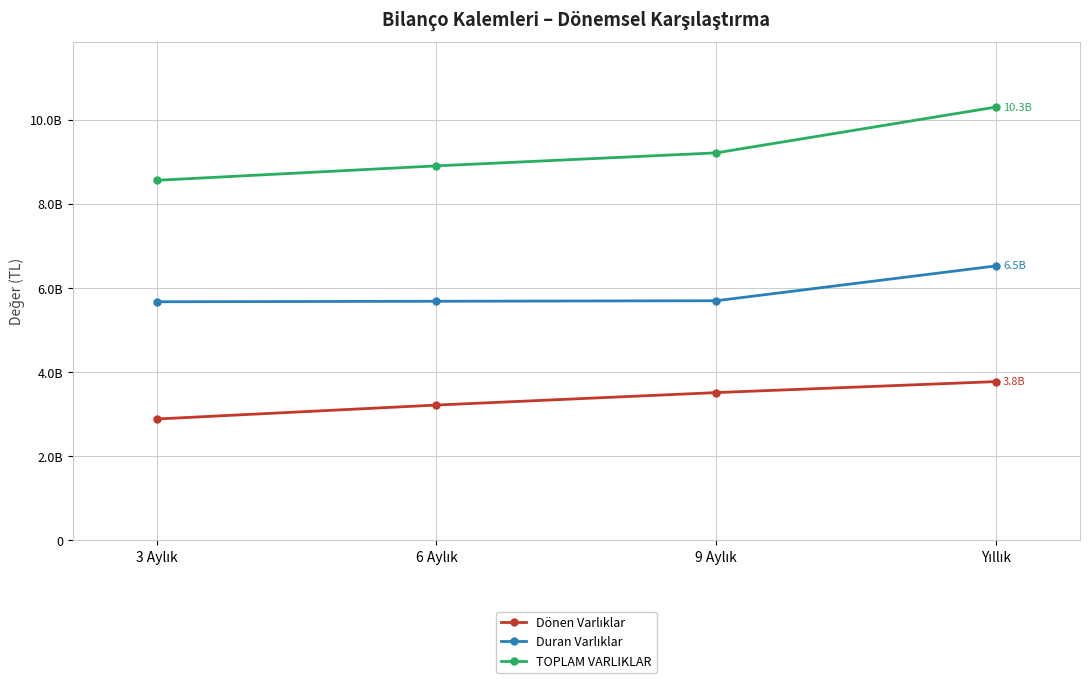

What is the label of the 1st point from the left?

3 Aylık